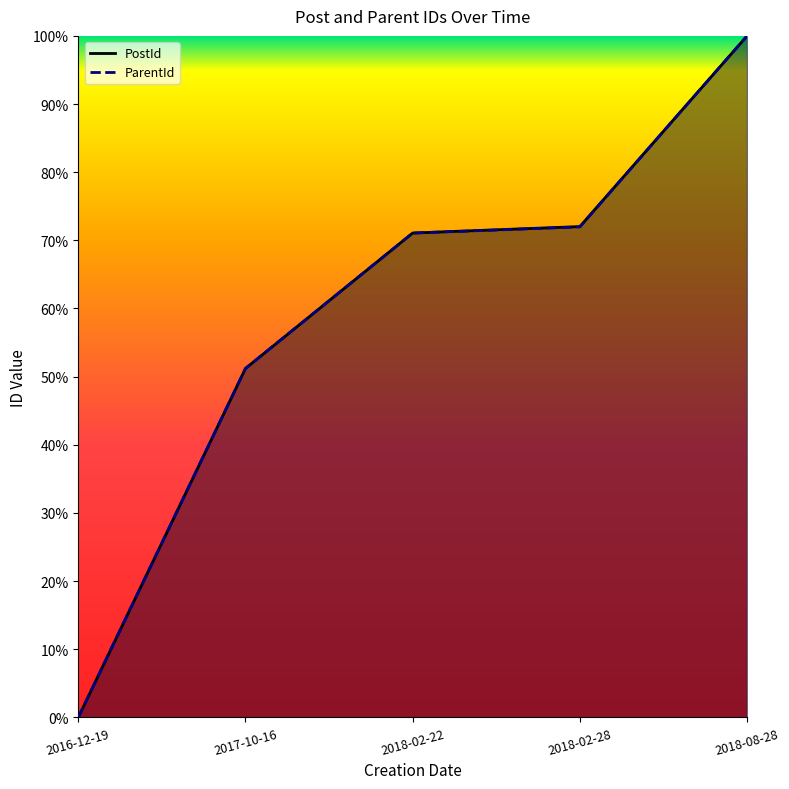

List the labels in order of PostId value, smallest first.

2016-12-19, 2017-10-16, 2018-02-22, 2018-02-28, 2018-08-28